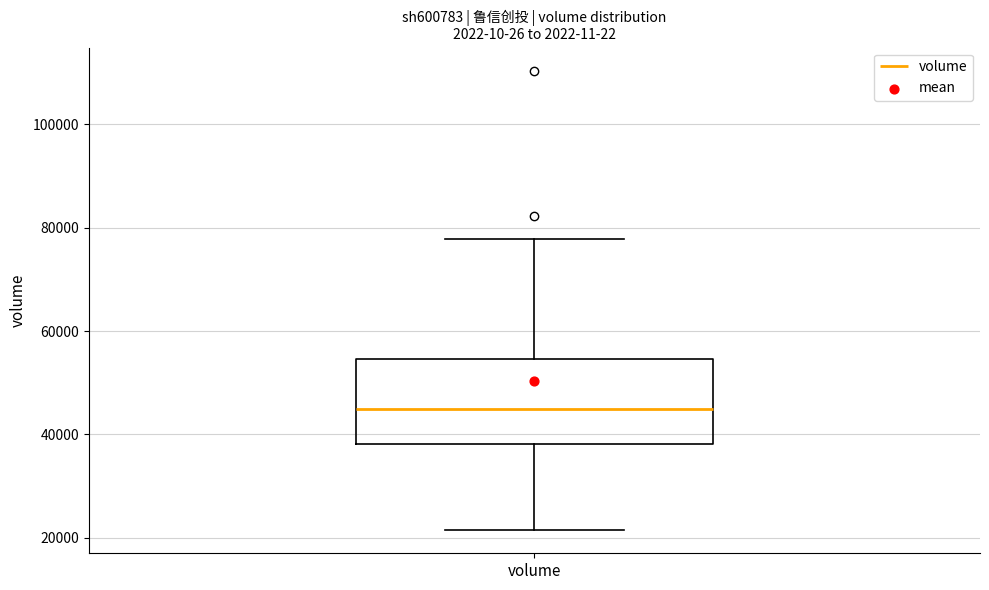

Transcribe this box plot: give where the median line is, the range the box spans, and where the two whiskers end, as read against the y-axis. The values are not printed on the chart, so give them approximately, as read against the axis.

median 44000, box 38000 to 54000, whiskers 22000 to 78000